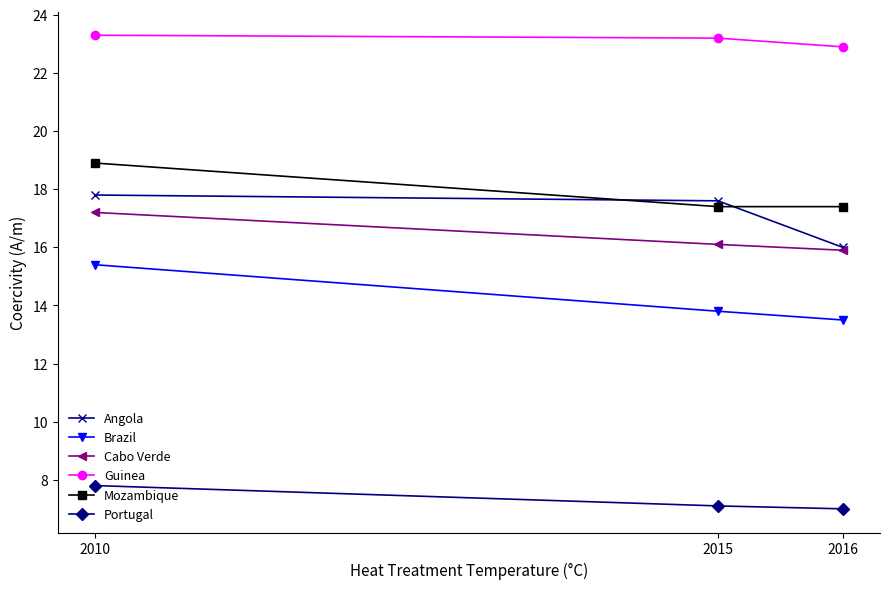

At which category is the sum across all series the highest?

2010